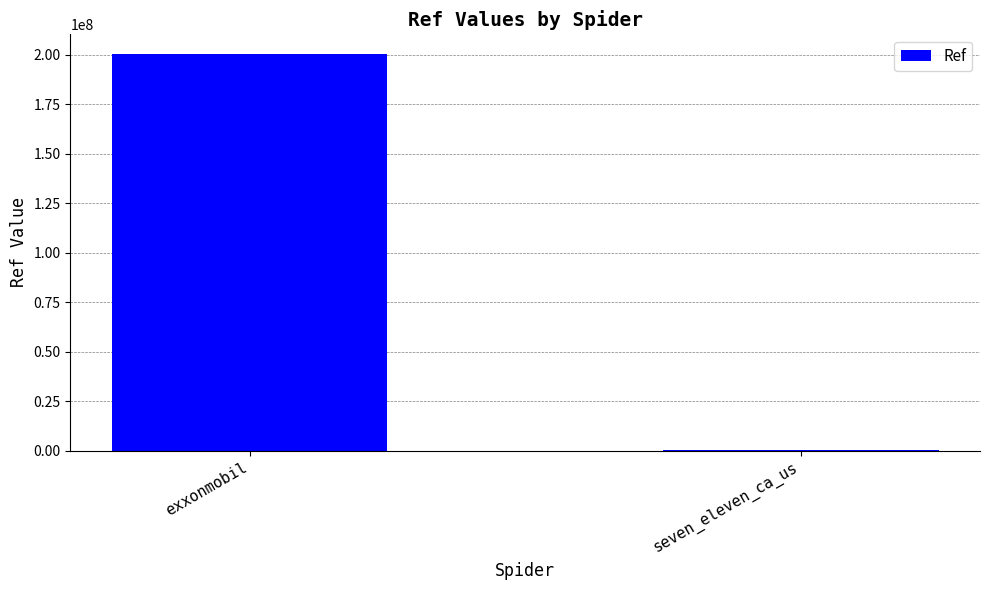

What is the maximum value shown in the chart?

200302427